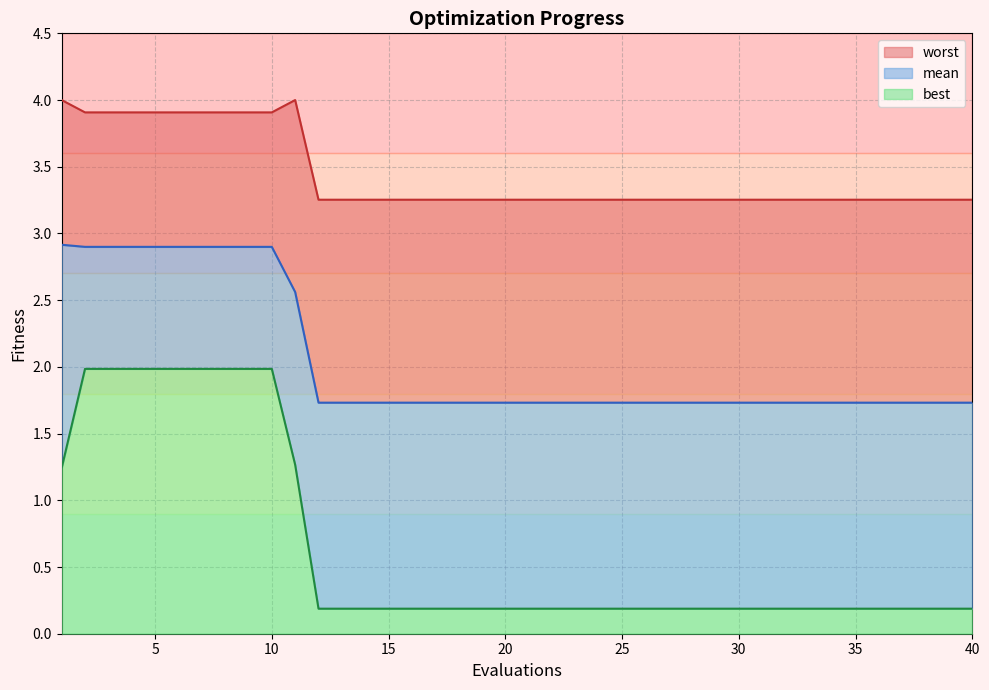

True or false: mean has more than 0 points higher than both neighbors.

False